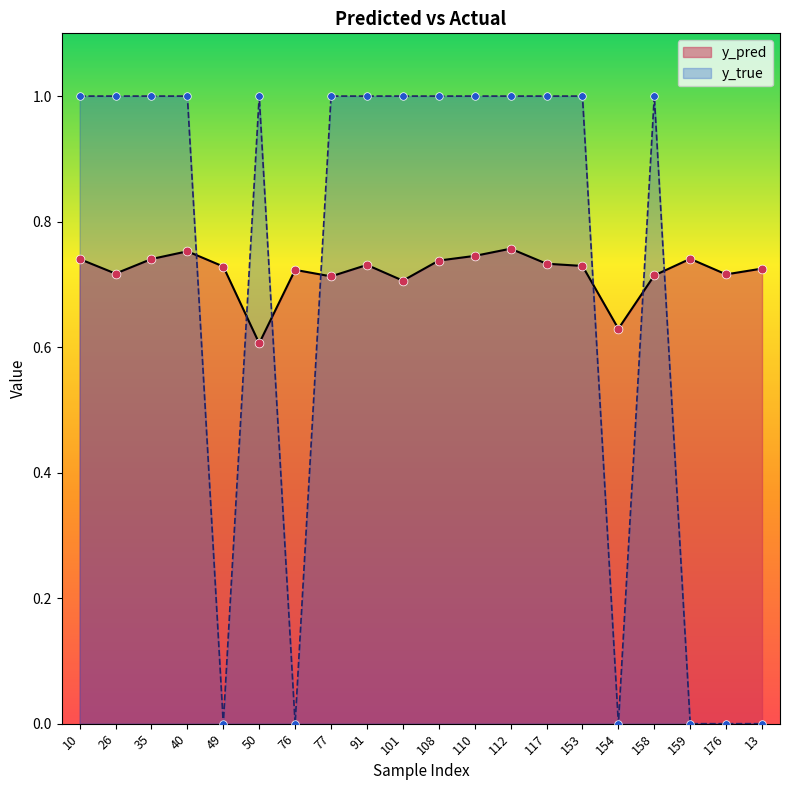

At which category is the sum across all series the highest?

112